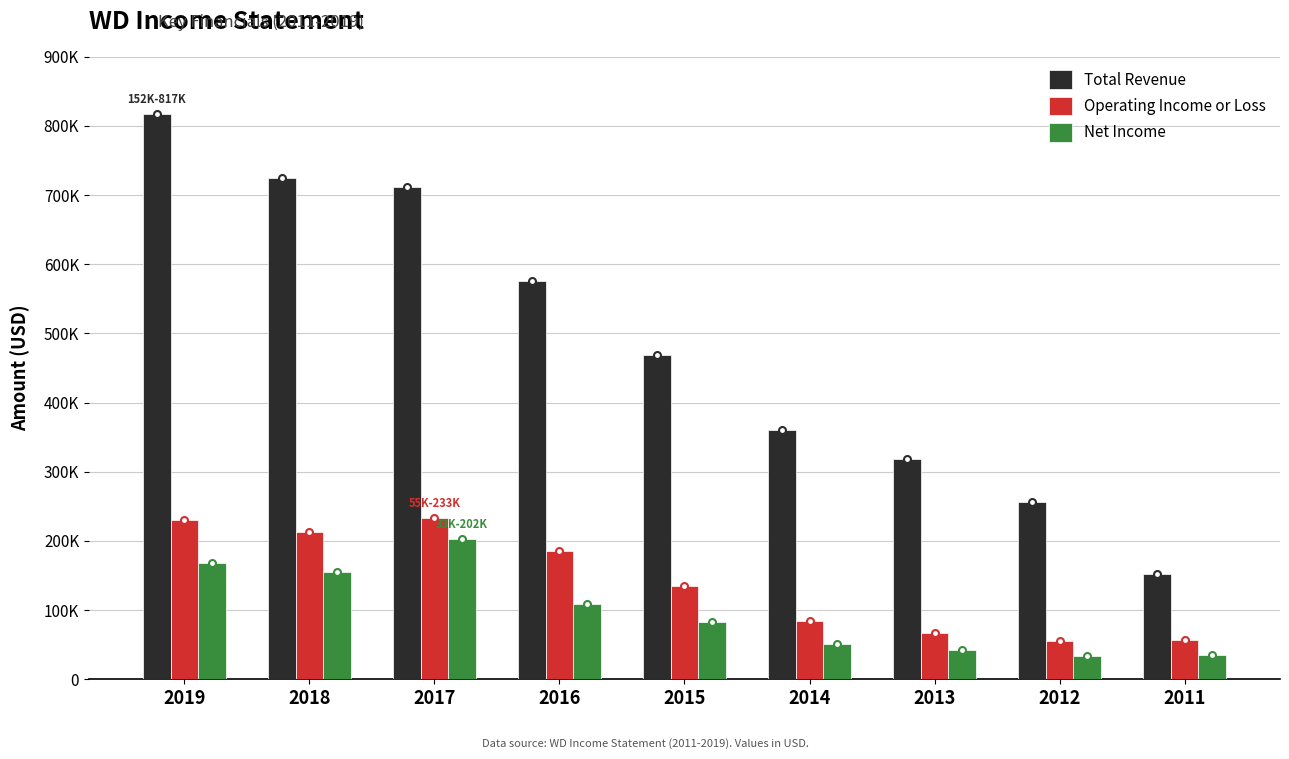

Reading left to right, transcribe all the data shown in this chart.

Total Revenue: 817200	725200	711900	575300	468200	360800	319000	256800	152400
Operating Income or Loss: 230400	212900	233700	185800	135400	83900	66800	55800	56700
Net Income: 167700	155600	202700	108900	82100	51400	41500	33800	34900